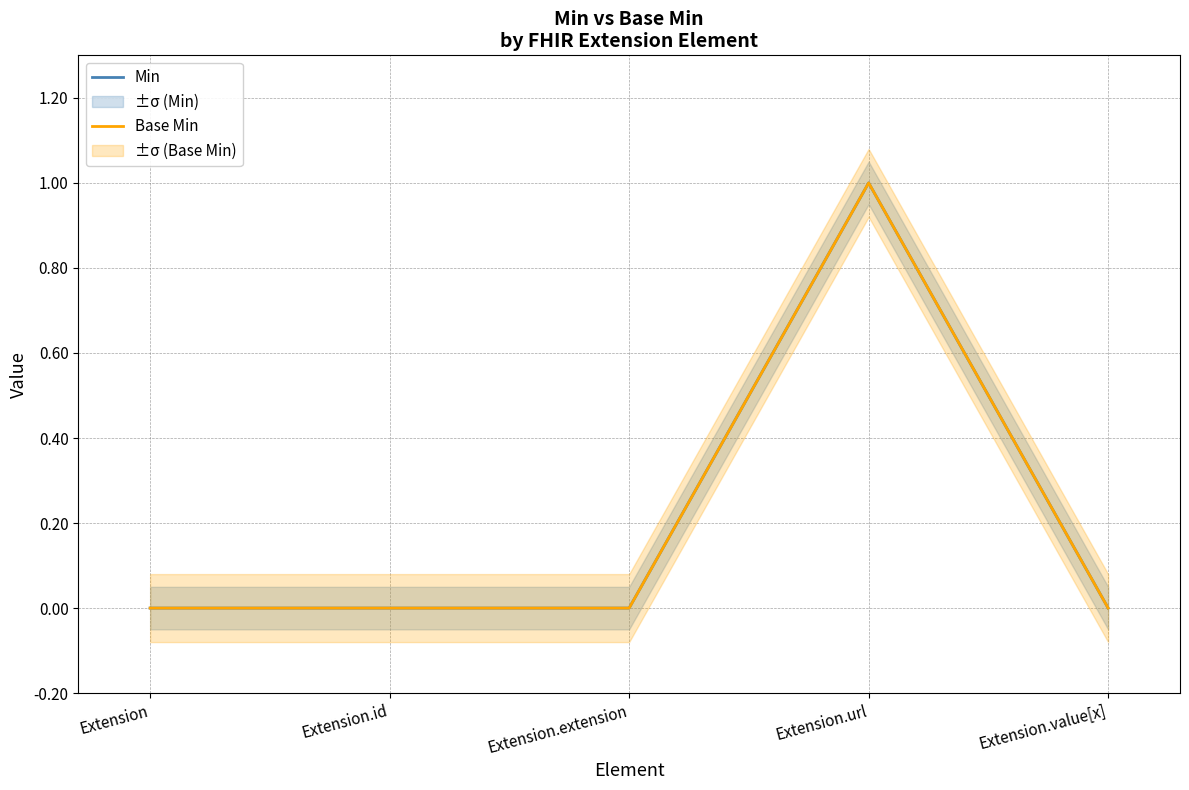

What is the difference between the maximum and minimum values in the Base Min series?

1